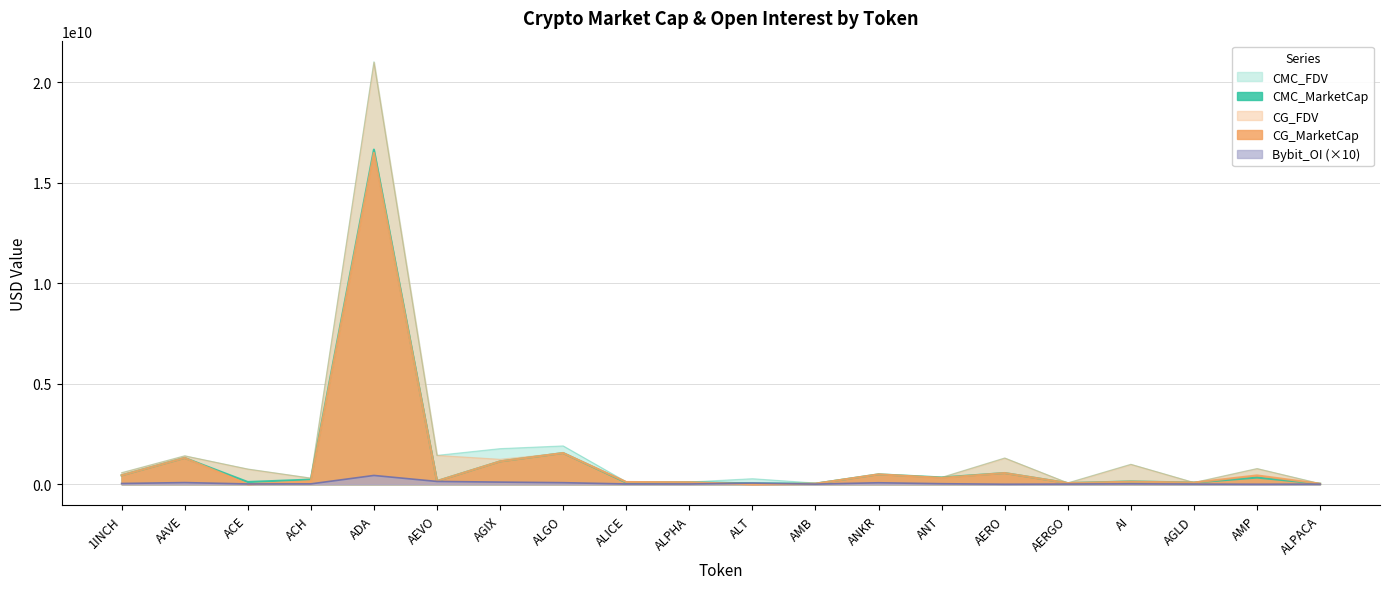

True or false: CG_MarketCap has a value of 16486846657 at ADA.

True